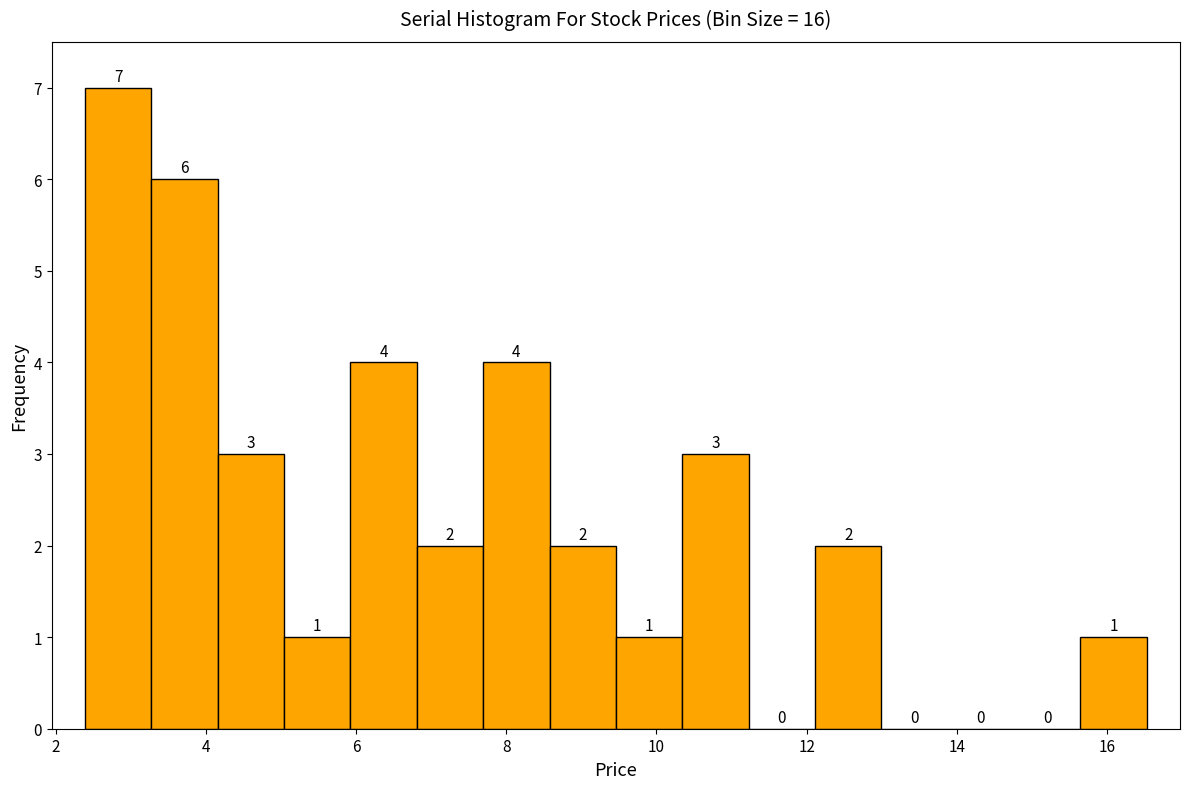

Over which range of the x-axis is the bar tallest?

2.4 to 3.2